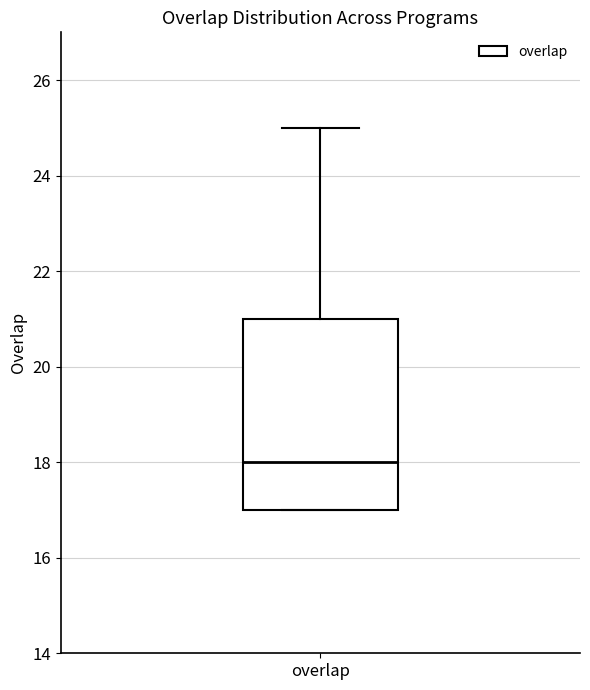

Transcribe this box plot: give where the median line is, the range the box spans, and where the two whiskers end, as read against the y-axis. The values are not printed on the chart, so give them approximately, as read against the axis.

median 18, box 17 to 21, whiskers 17 to 25